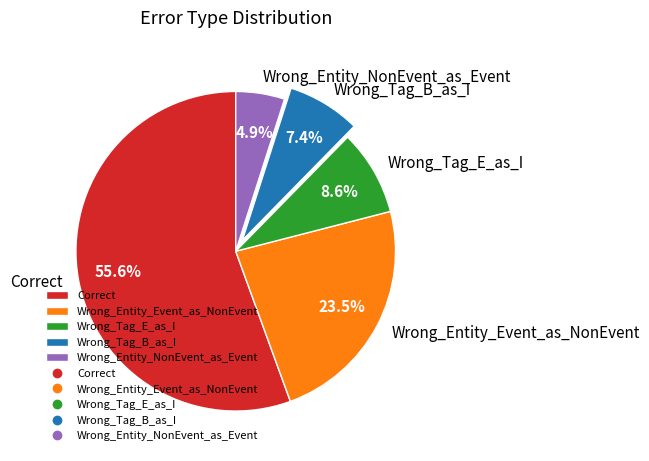

What is the majority slice?

Correct